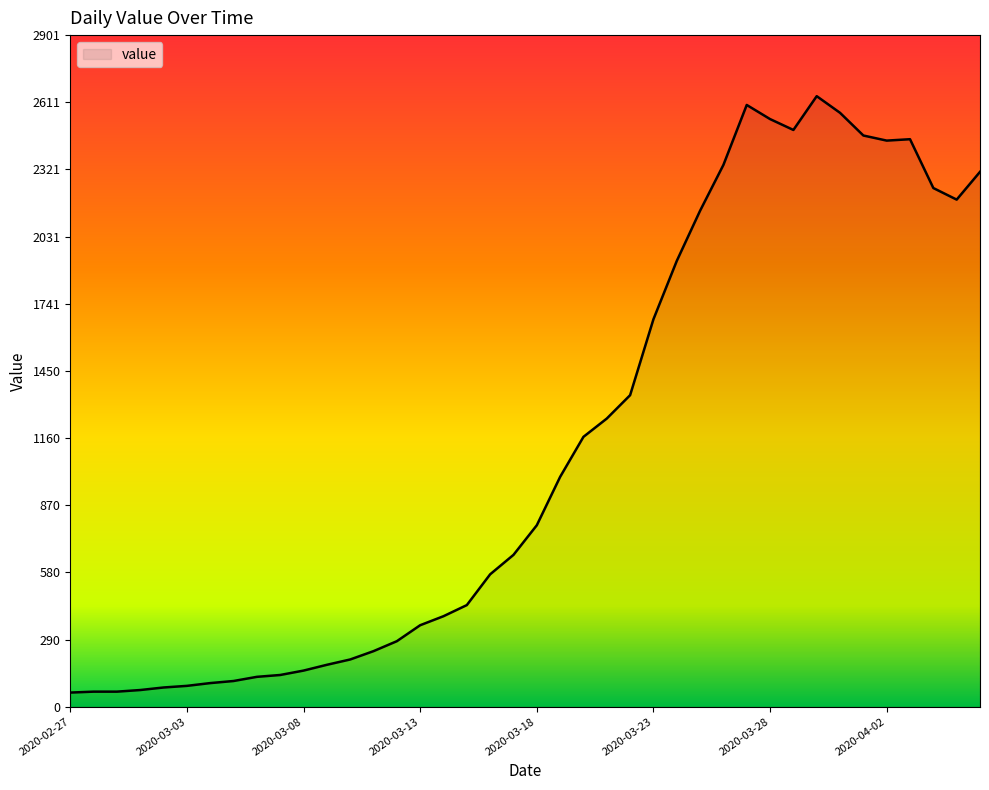

What is the maximum value shown in the chart?

2638